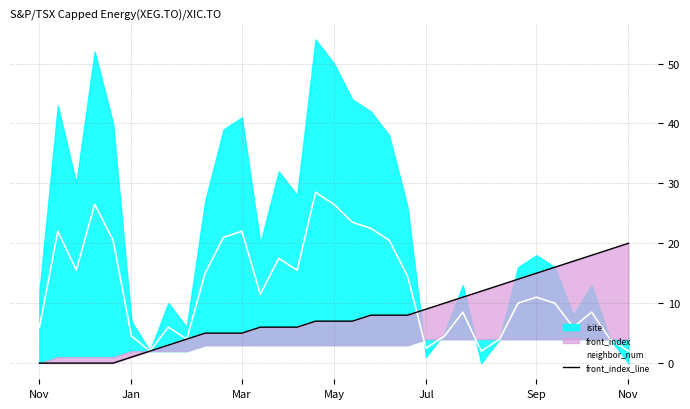

Count the number of categories in the chart.

33